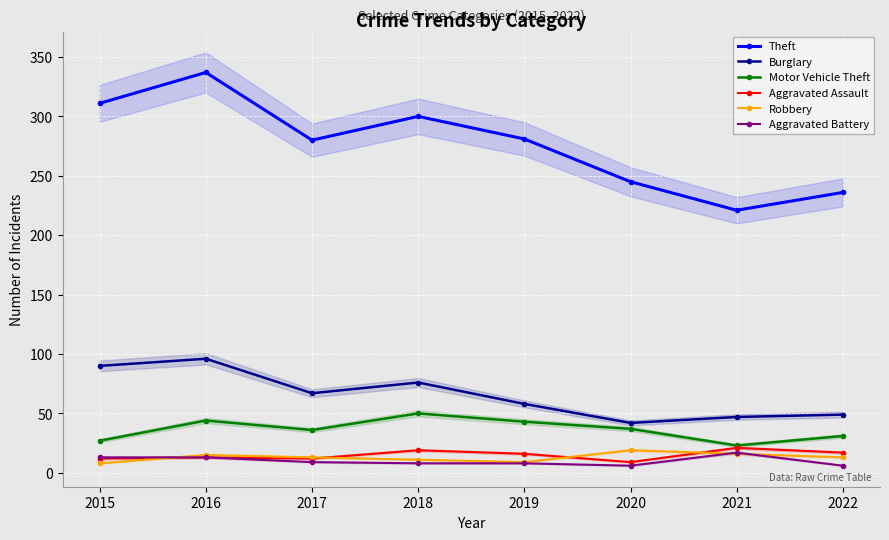

What is the difference between the second highest and second lowest values in the Burglary series?

43